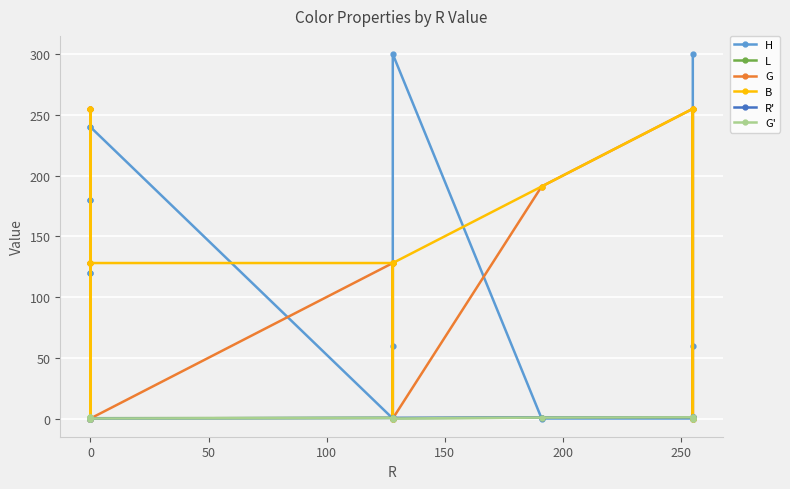

The R' series shows 0.3 at 0. True or false?

False